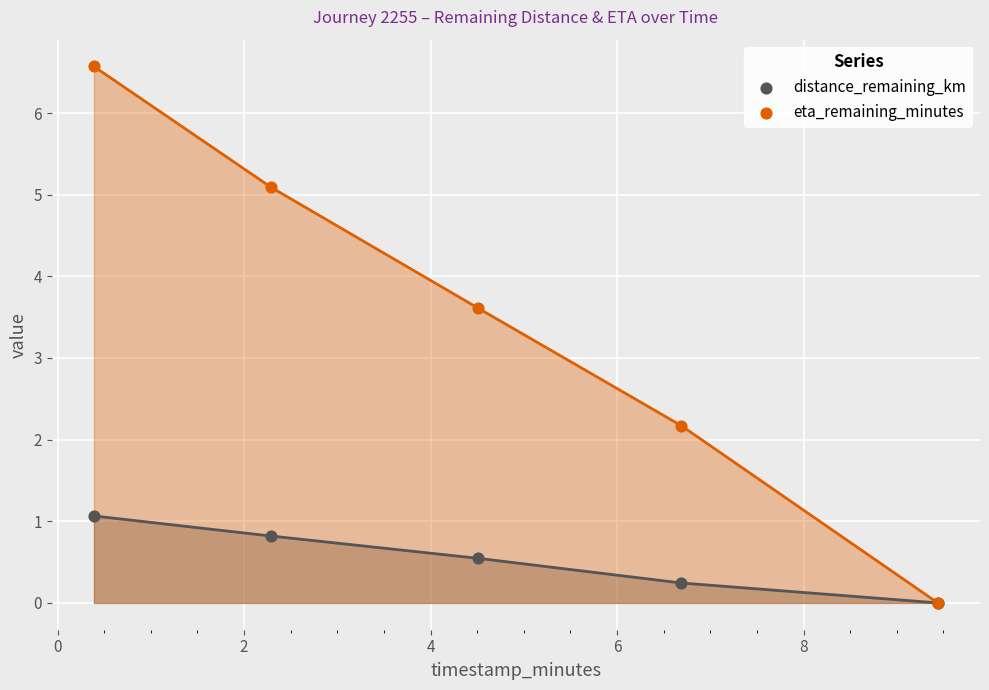

In the eta_remaining_minutes series, what Y value is closest to 3?

3.6